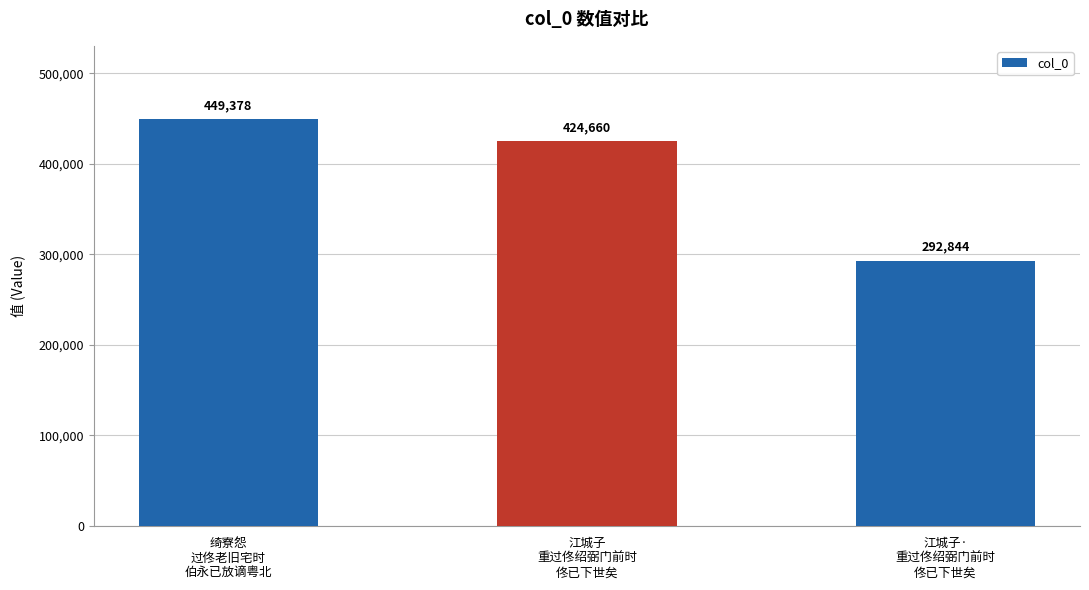

How many values are below 424660?

1